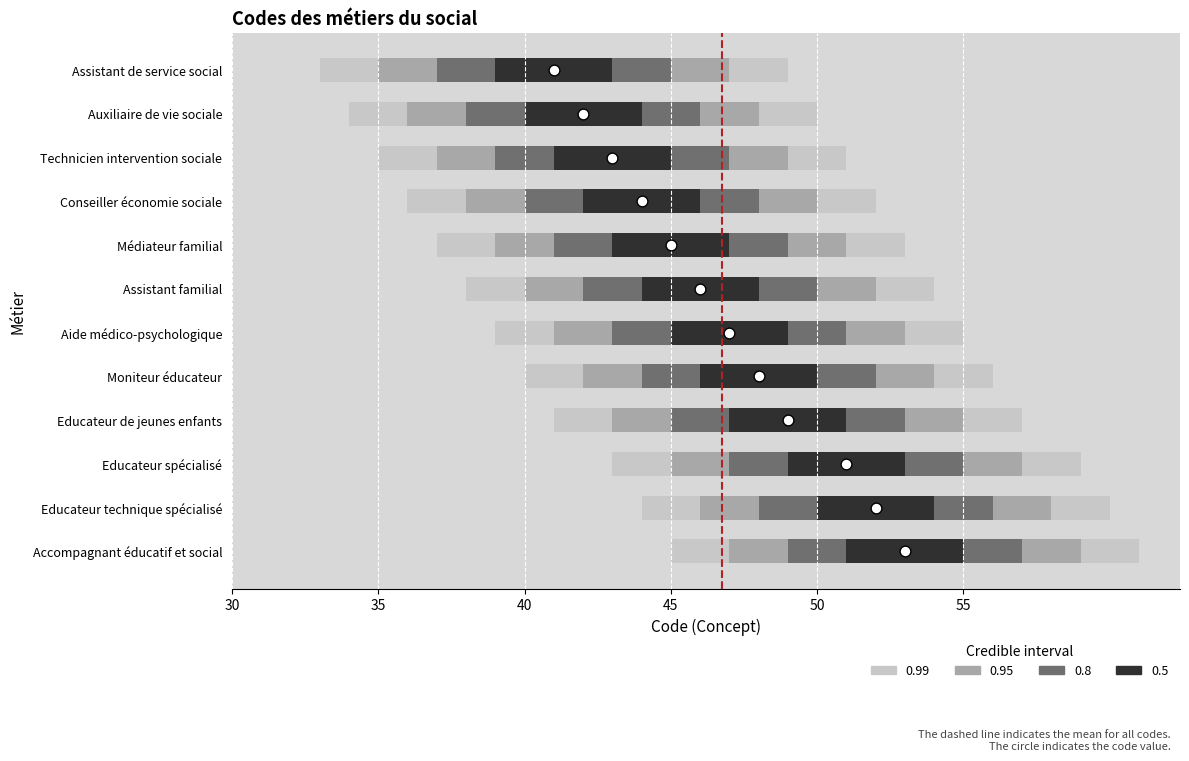

Which has a higher value, Educateur technique spécialisé or Educateur de jeunes enfants?

Educateur technique spécialisé